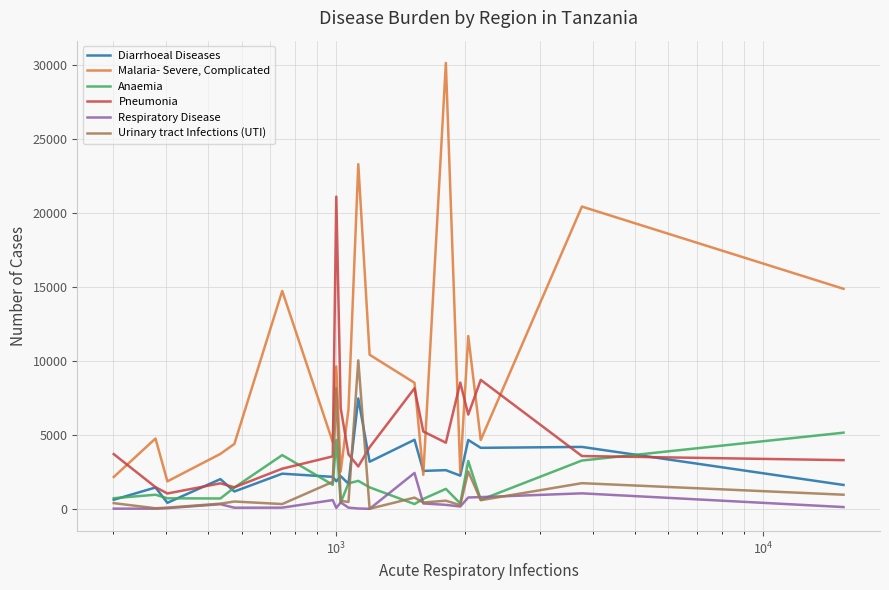

What is the maximum value shown in the chart?

30111